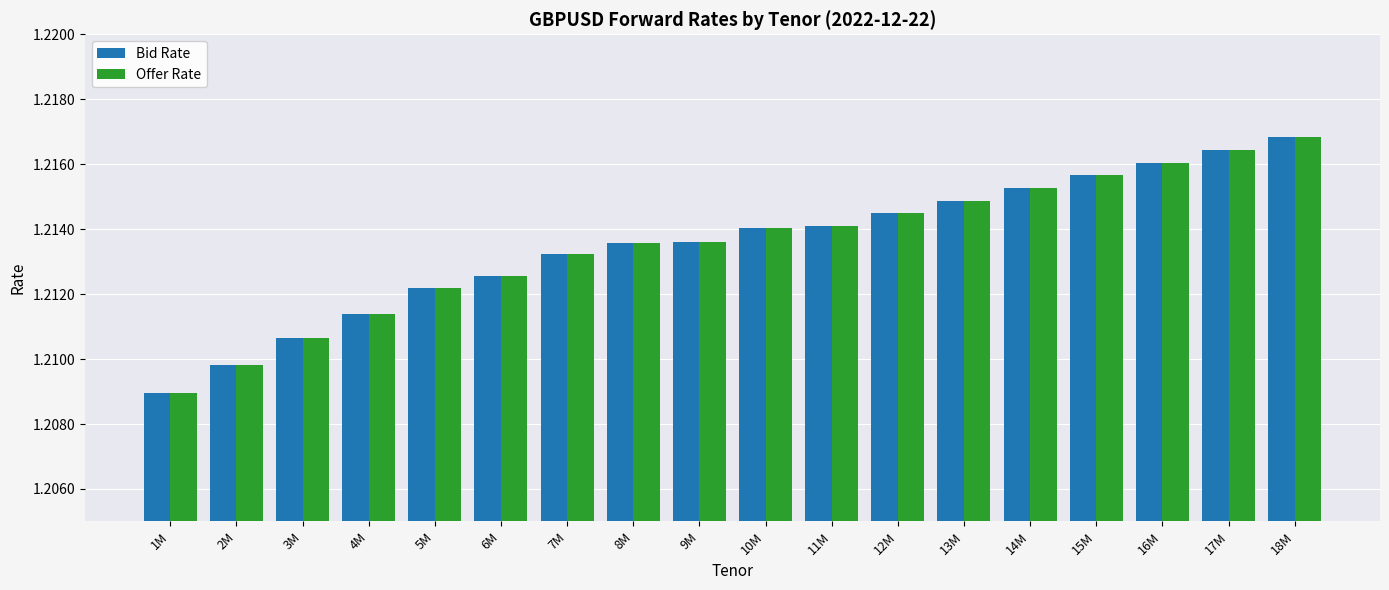

What is the sum of the Offer Rate values at 8M and 2M?

2.4